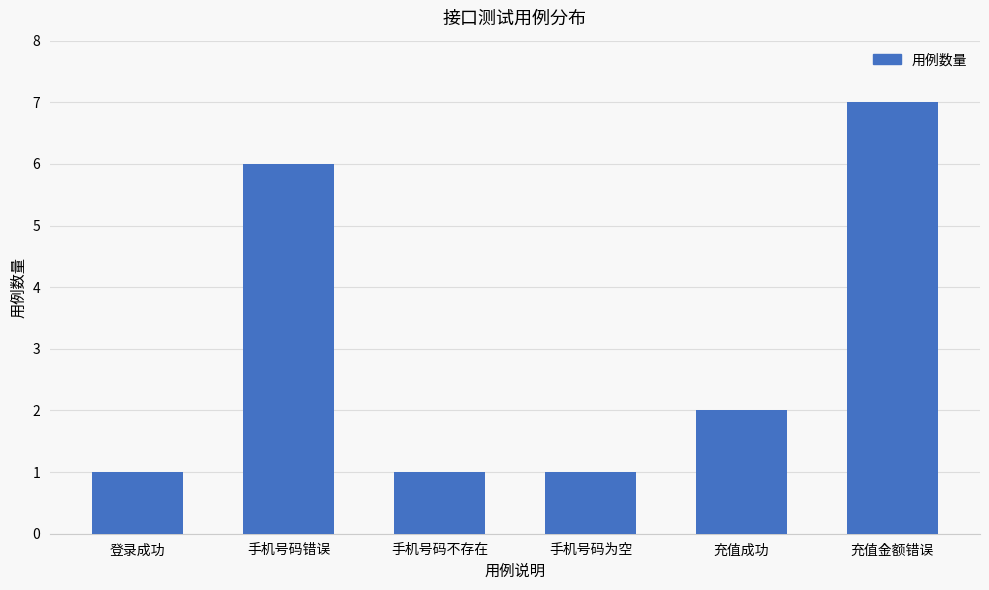

How many values are between 1 and 6?

5